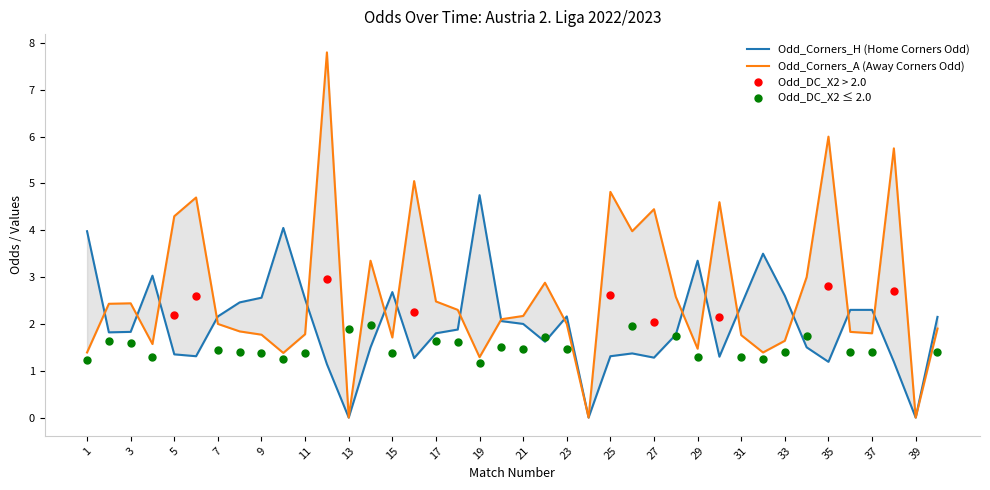

At how many categories does at least one series exceed 3?

17